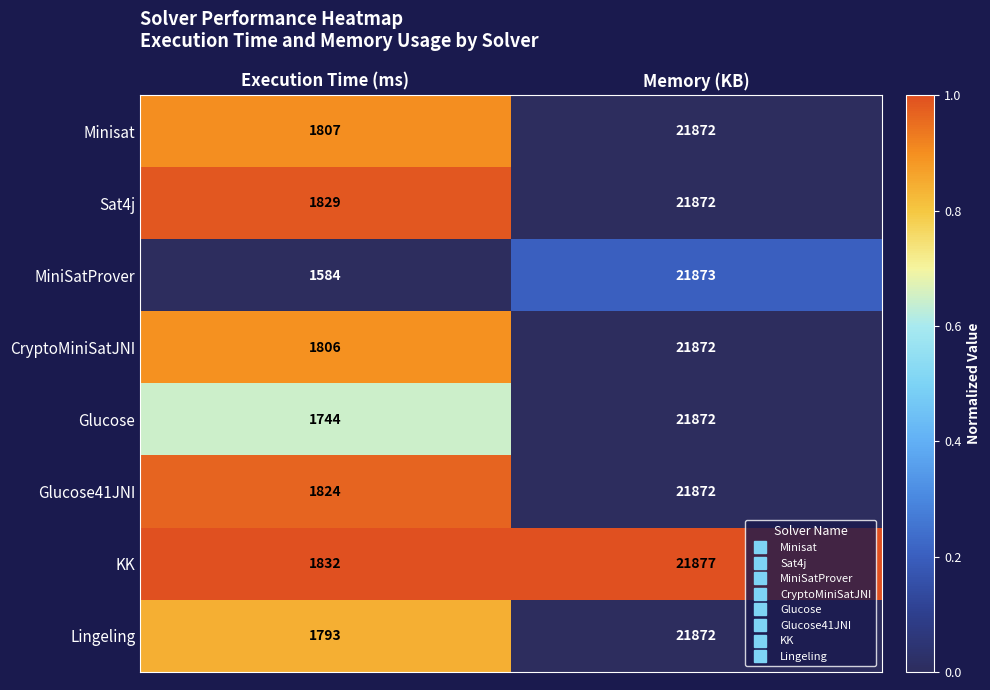

Reading left to right, list all the values displayed in this chart.

Minisat: 1807	21872
Sat4j: 1829	21872
MiniSatProver: 1584	21873
CryptoMiniSatJNI: 1806	21872
Glucose: 1744	21872
Glucose41JNI: 1824	21872
KK: 1832	21877
Lingeling: 1793	21872